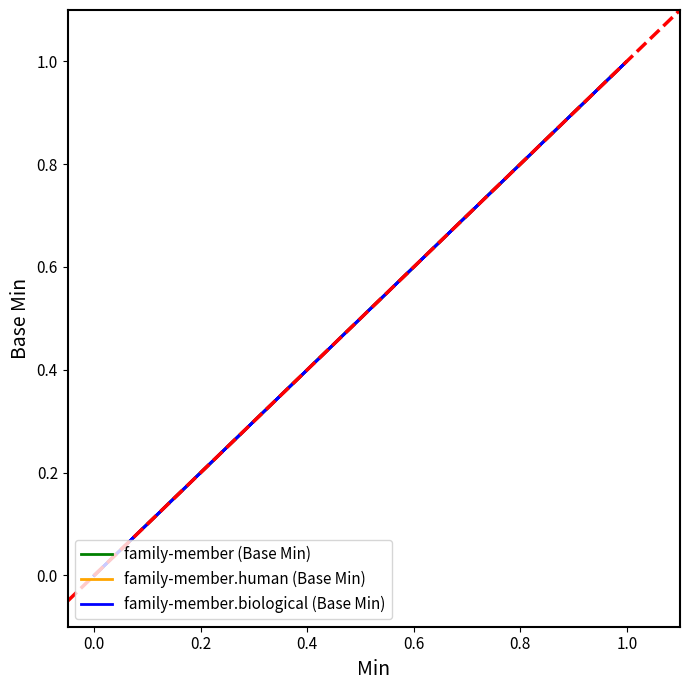

Count the number of categories in the chart.

3